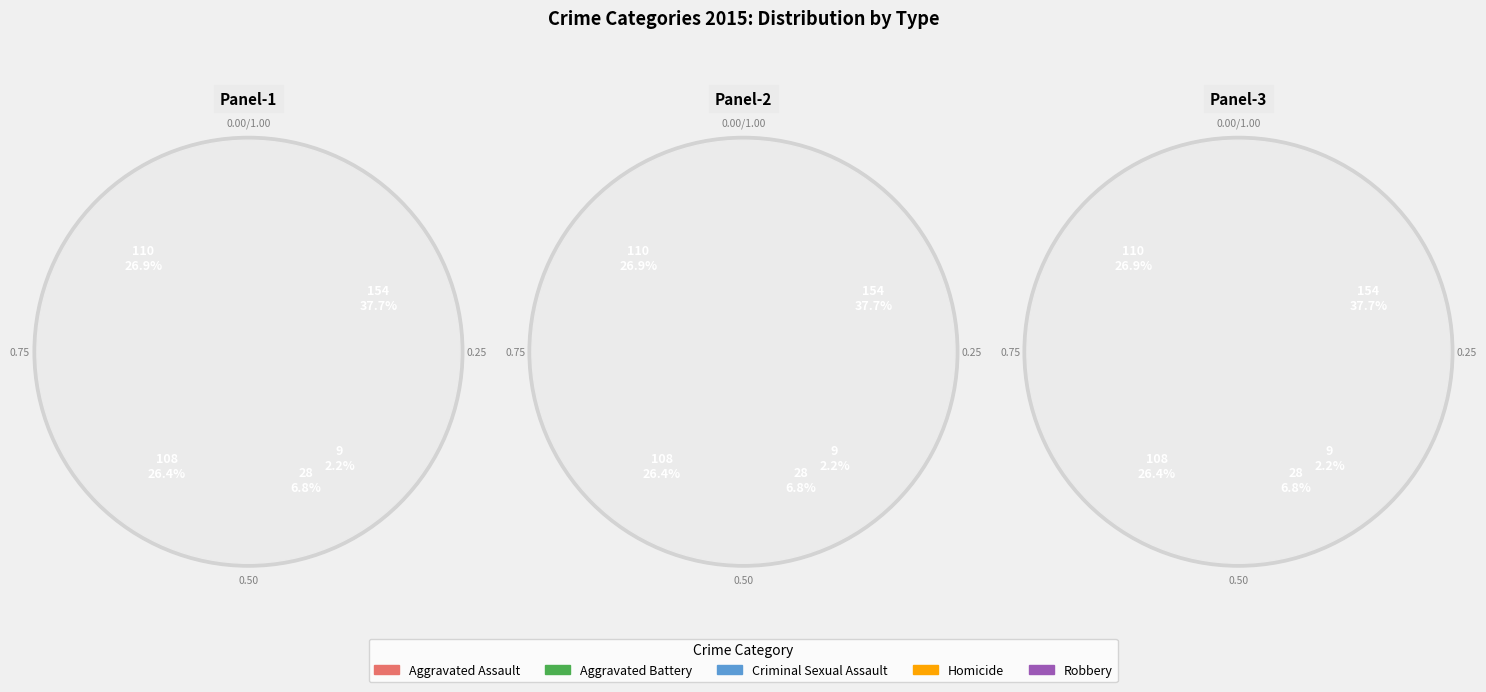

Which slice is the largest?

Robbery